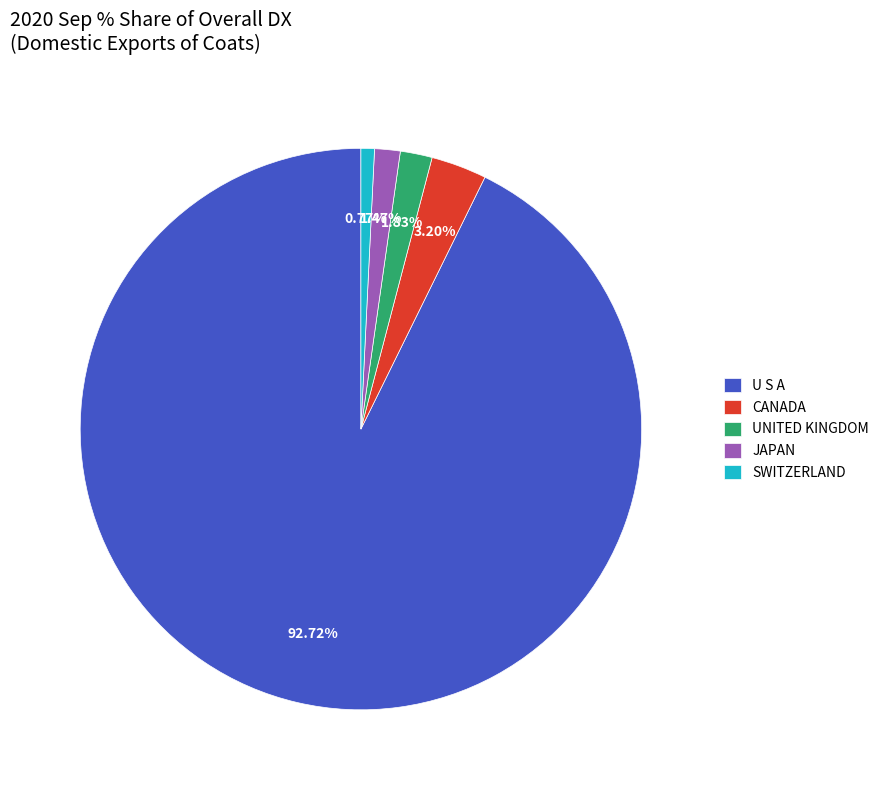

What is the smallest slice in the pie chart?

SWITZERLAND